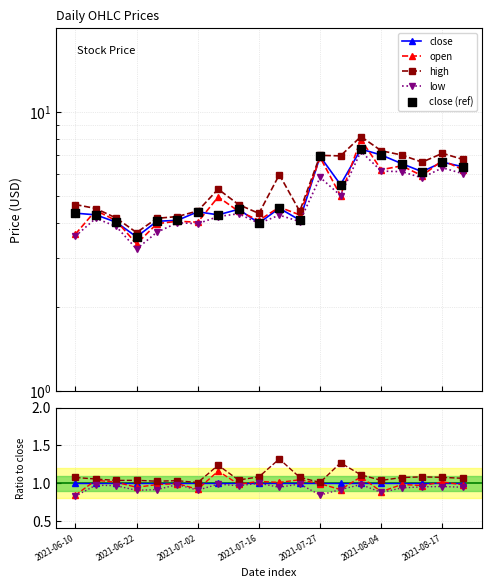

Is the value of low at 12 greater than the value of high at 14?

No